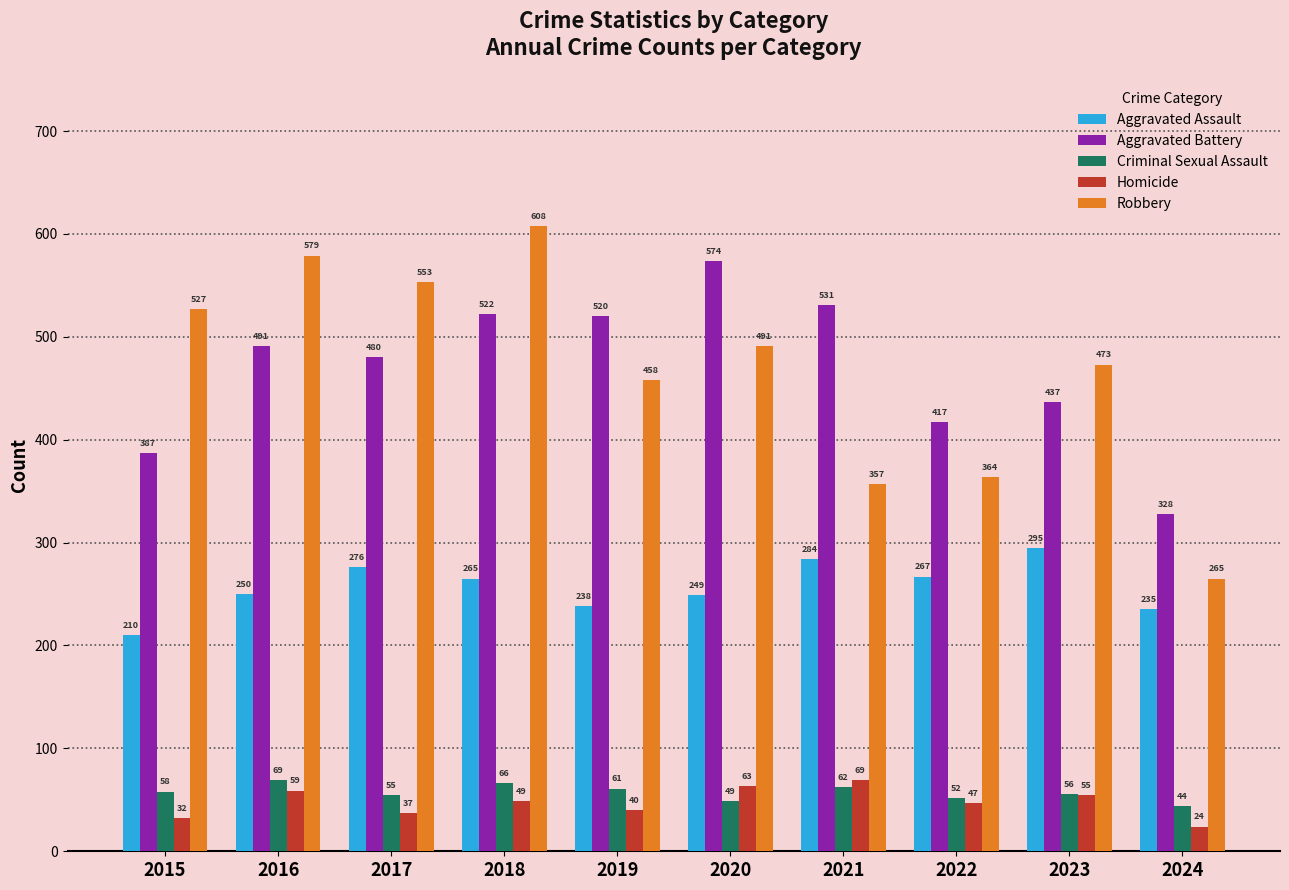

What is the average value of the Criminal Sexual Assault series?

57